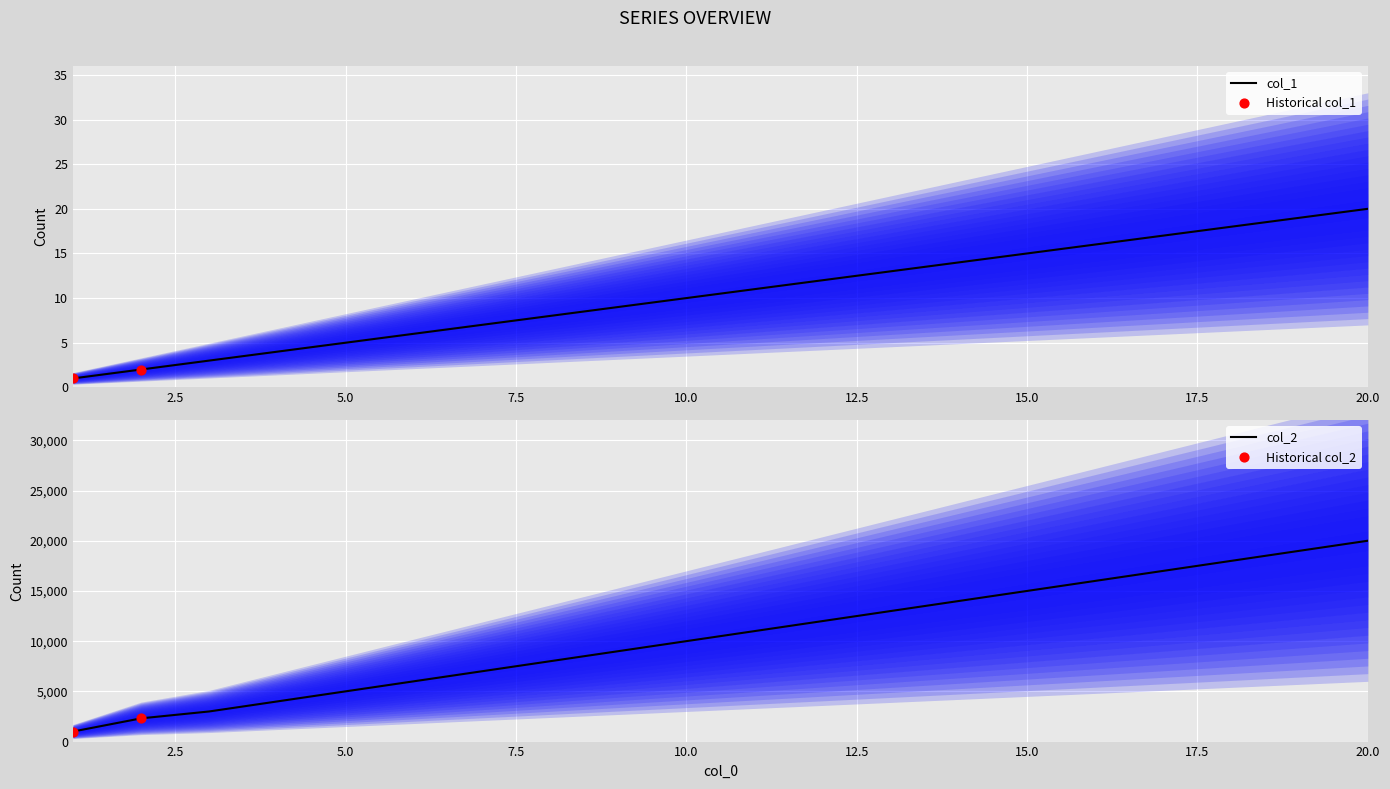

Which series contains the highest Y value?

col_2